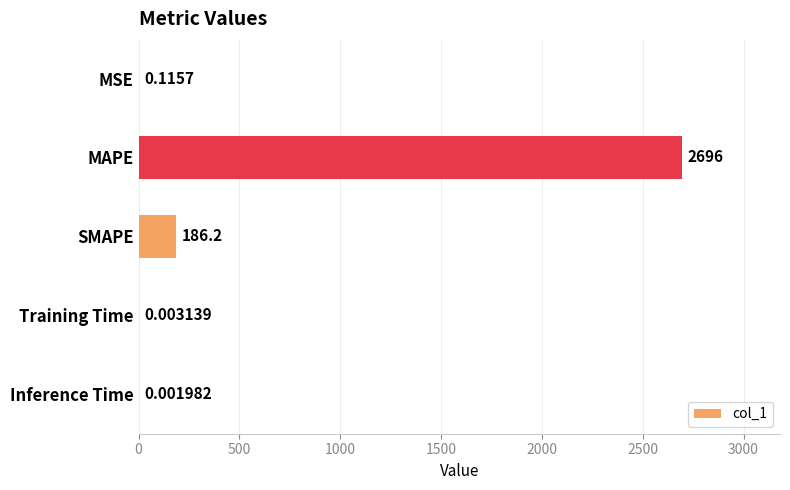

What is the sum of all values?

2881.8